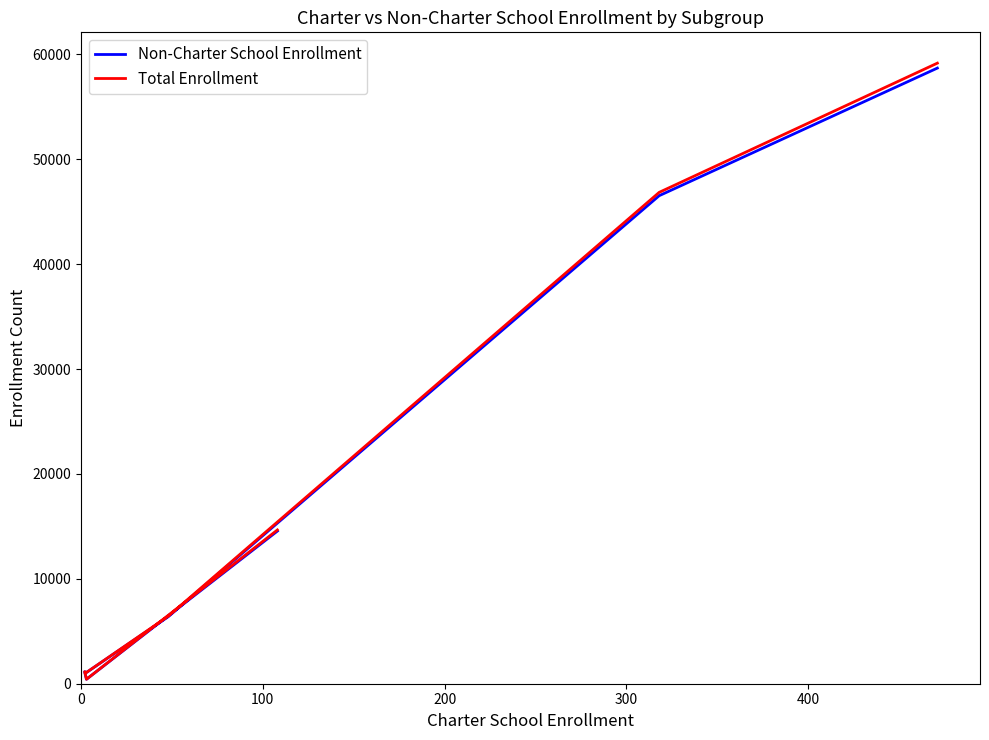

True or false: Total Enrollment has more than 0 interior local peaks.

True